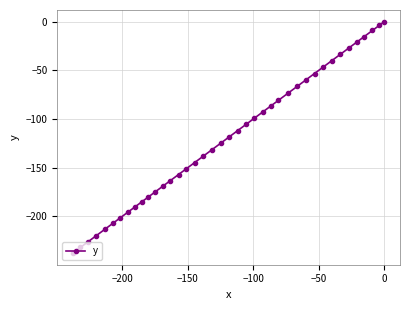

What is the difference between the maximum and minimum values?

237.7